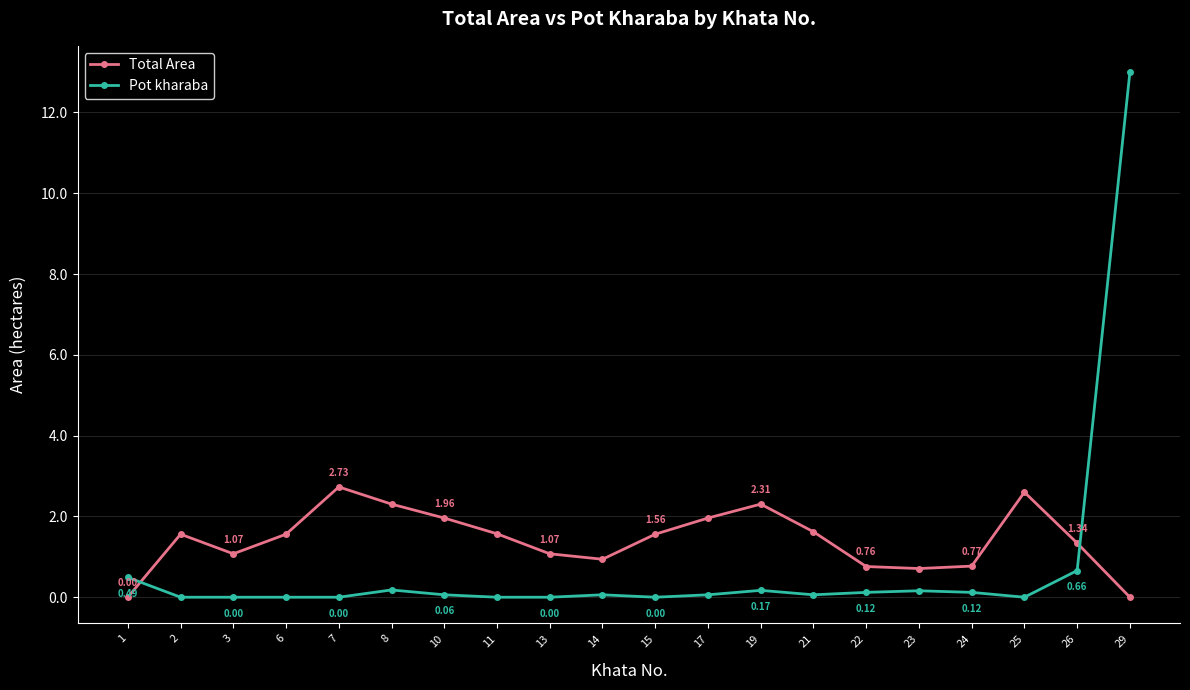

What are all the series names shown in the legend?

Total Area, Pot kharaba